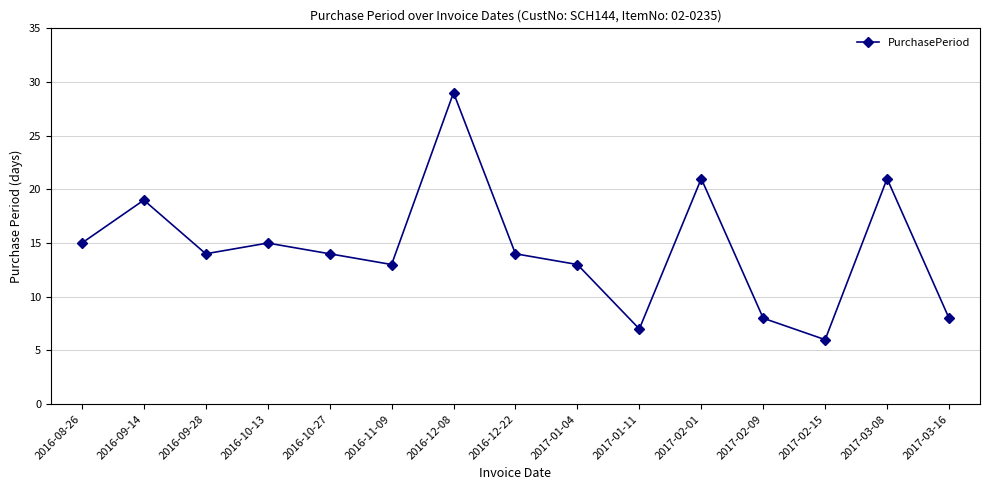

What is the sum of the values at 2016-10-13 and 2016-08-26?

30